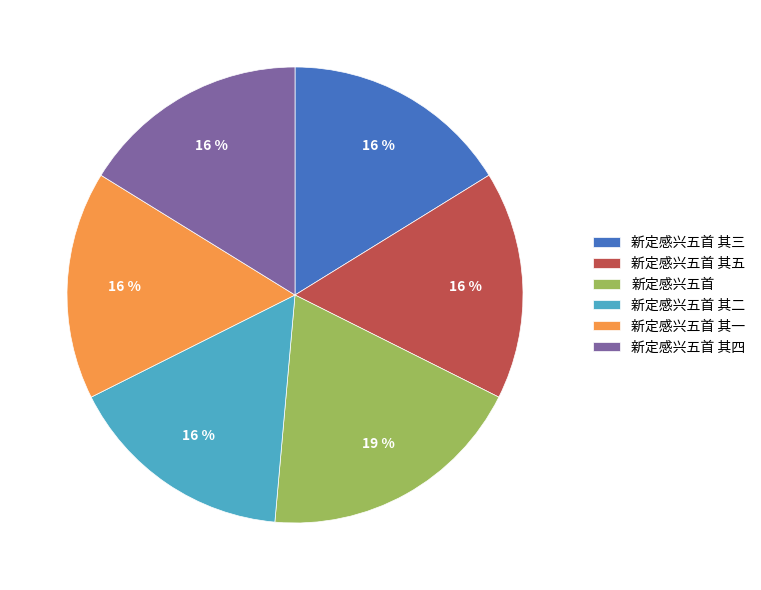

To the nearest percent, what is the difference between the largest and smallest slice percentages?

3%